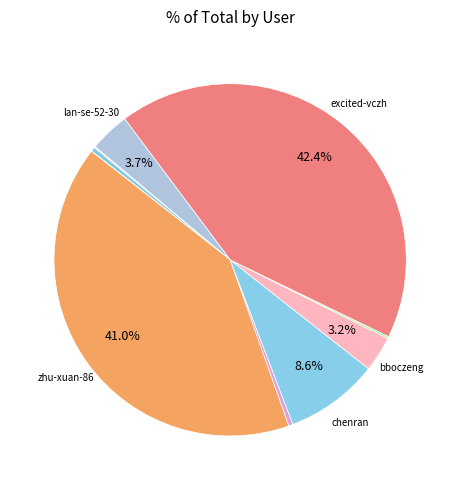

How many segments does this pie chart have?

11